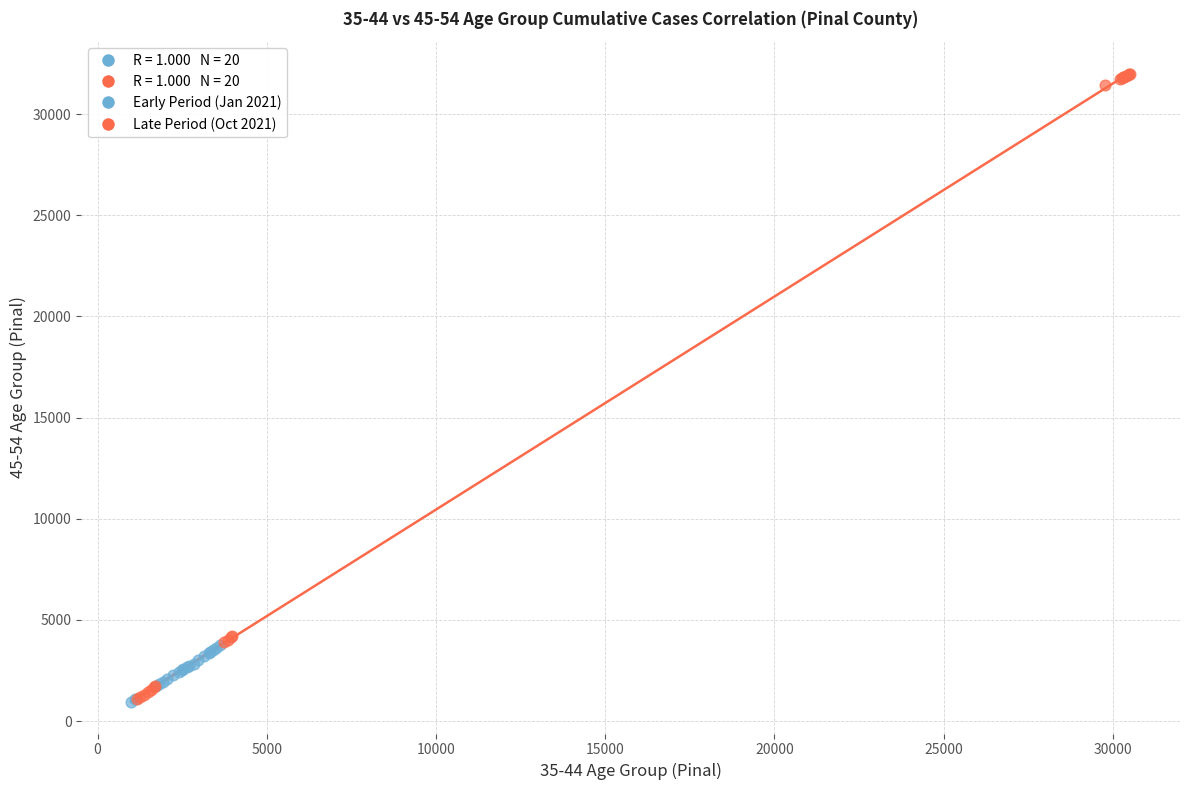

Which series has the widest spread of Y values?

Late Period (Oct 2021)